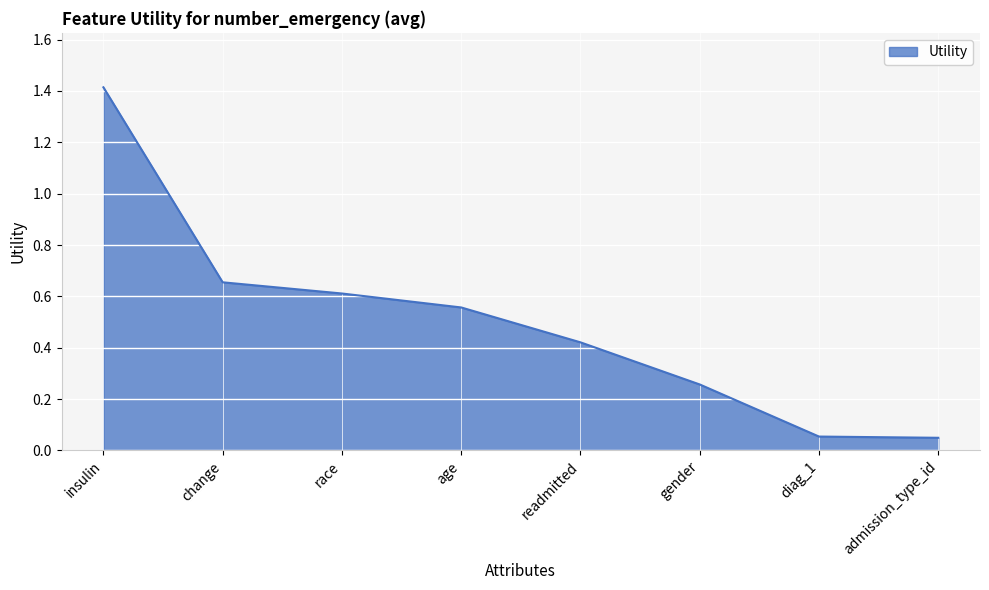

Which has a higher value, diag_1 or gender?

gender